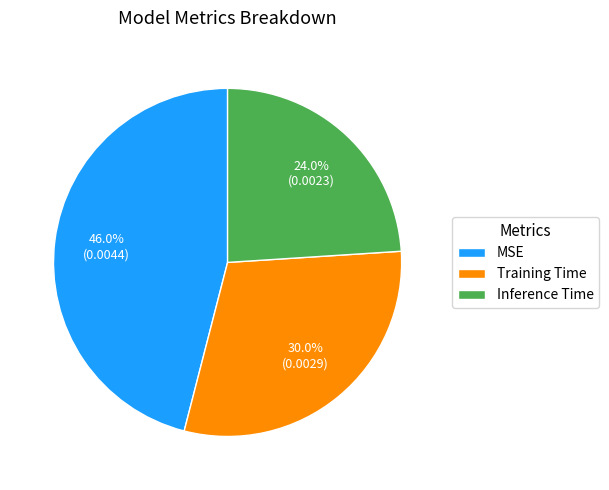

To the nearest percent, what is the difference between the largest and smallest slice percentages?

22%